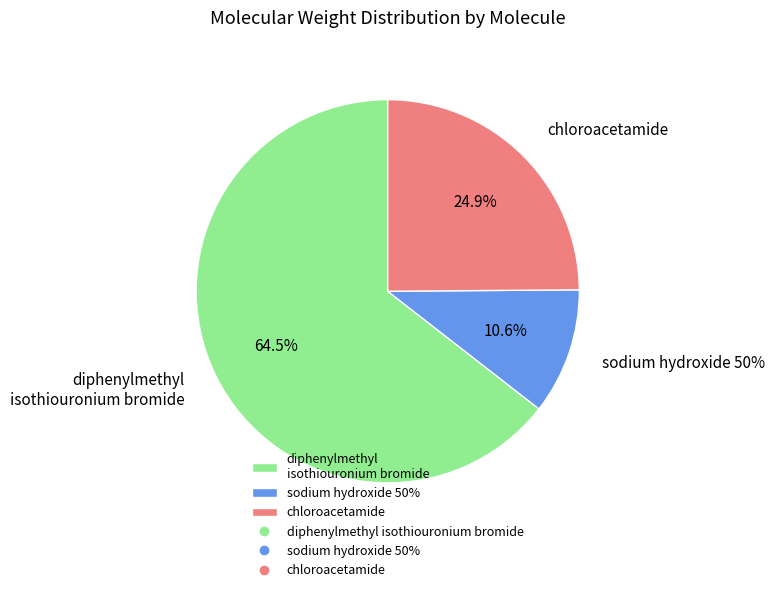

To the nearest percent, what percentage of the pie is diphenylmethyl isothiouronium bromide?

64%